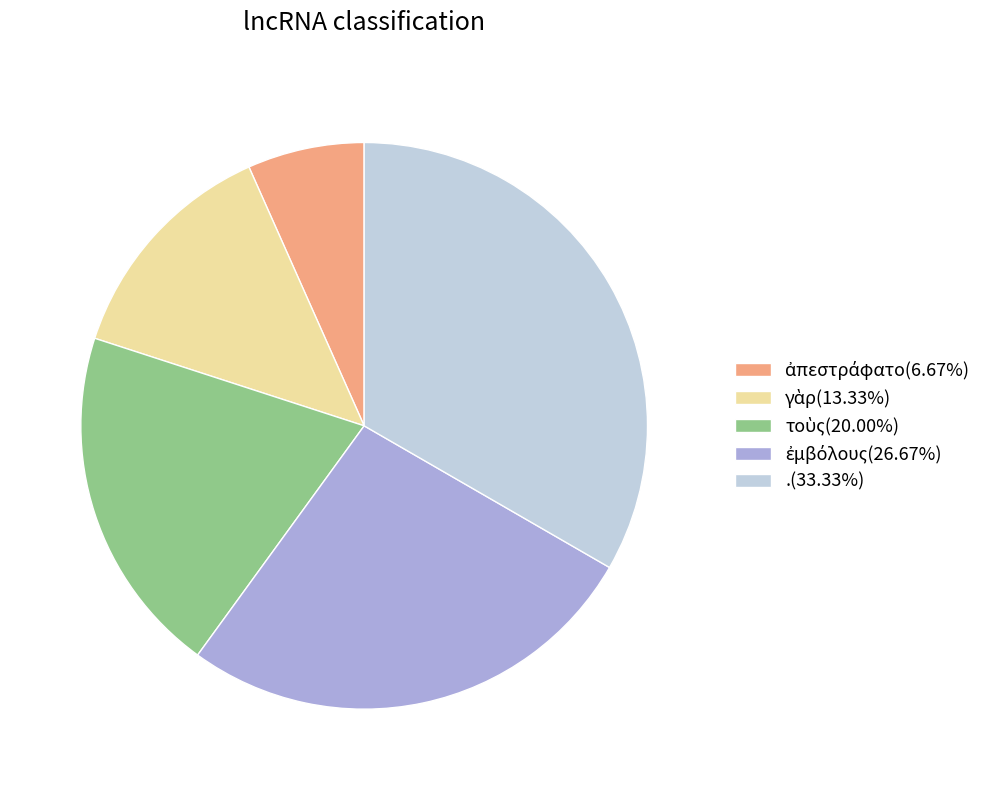

Is there any slice that represents more than half of the pie?

No